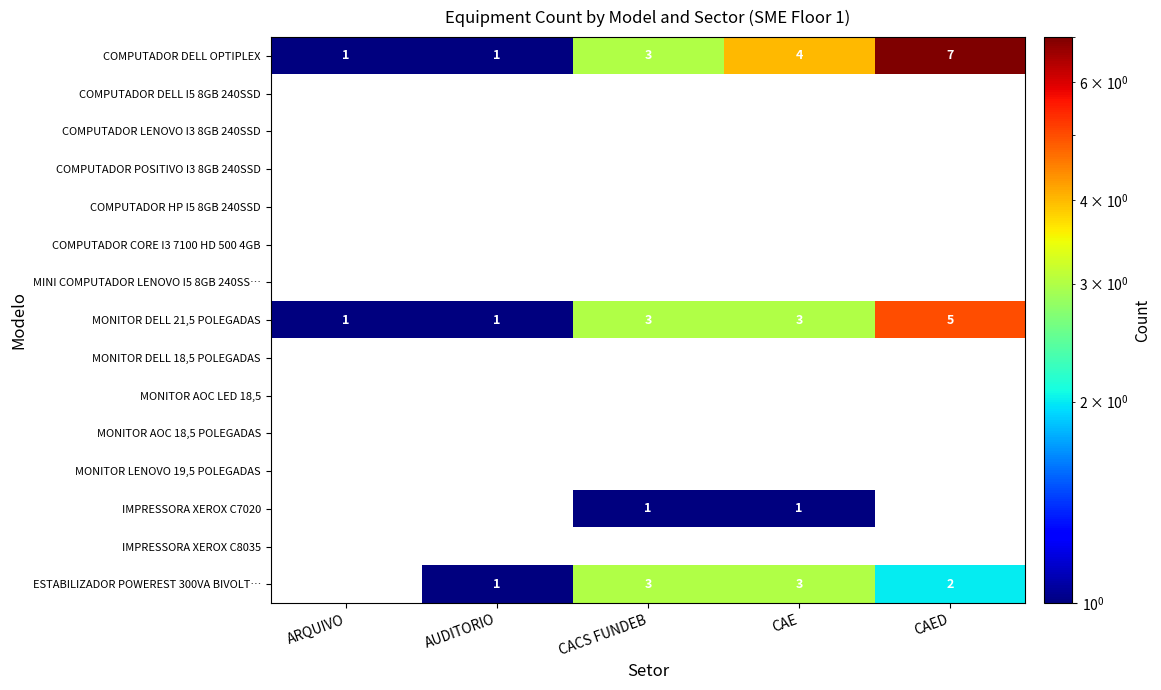

The ESTABILIZADOR POWEREST 300VA BIVOLT… series shows 2 at CACS FUNDEB. True or false?

False